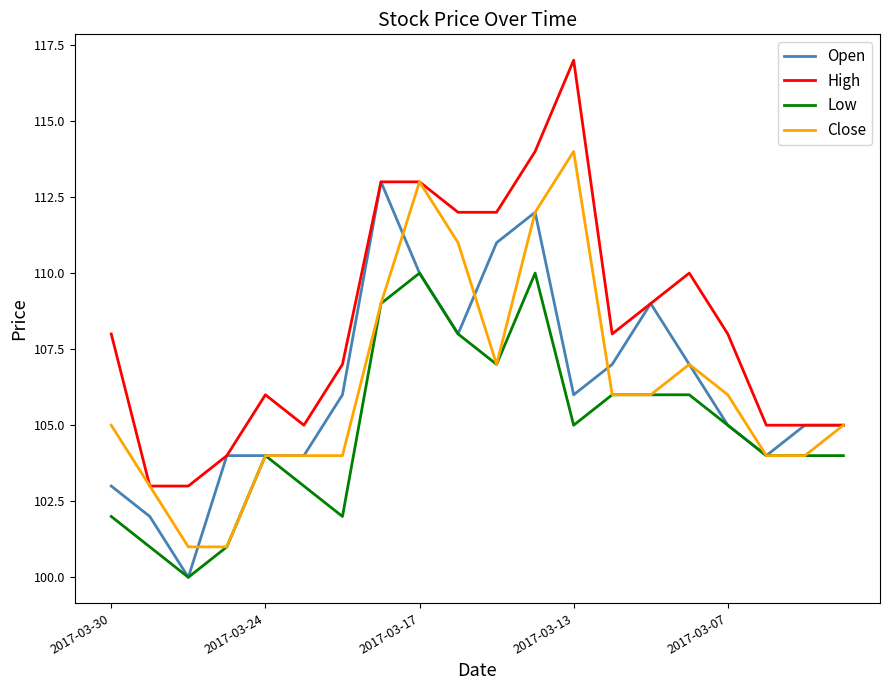

What is the highest value of the Close series?

114